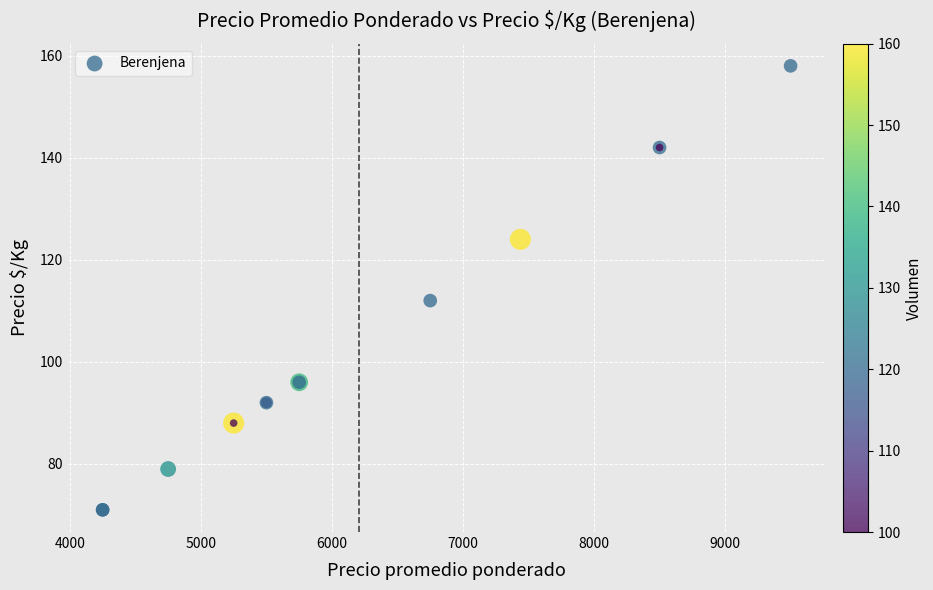

What Y value in the scatter plot is closest to 114?

112